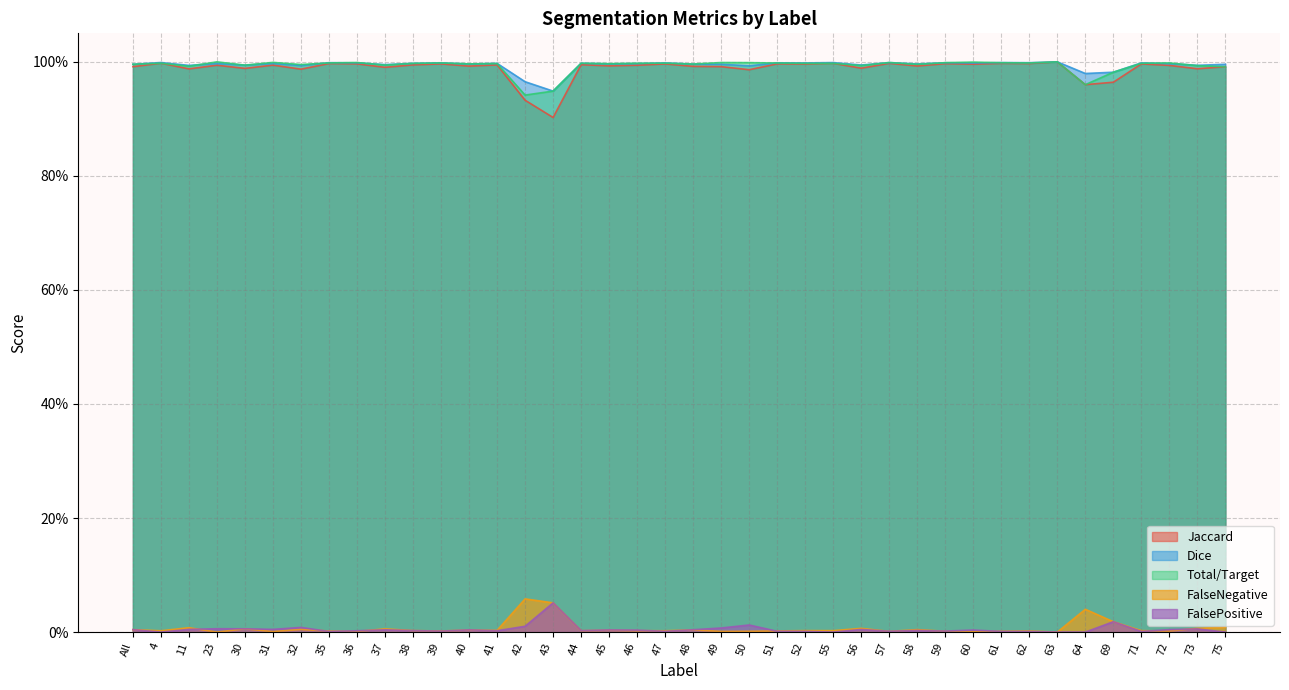

Between 73 and 62, which is larger?

62